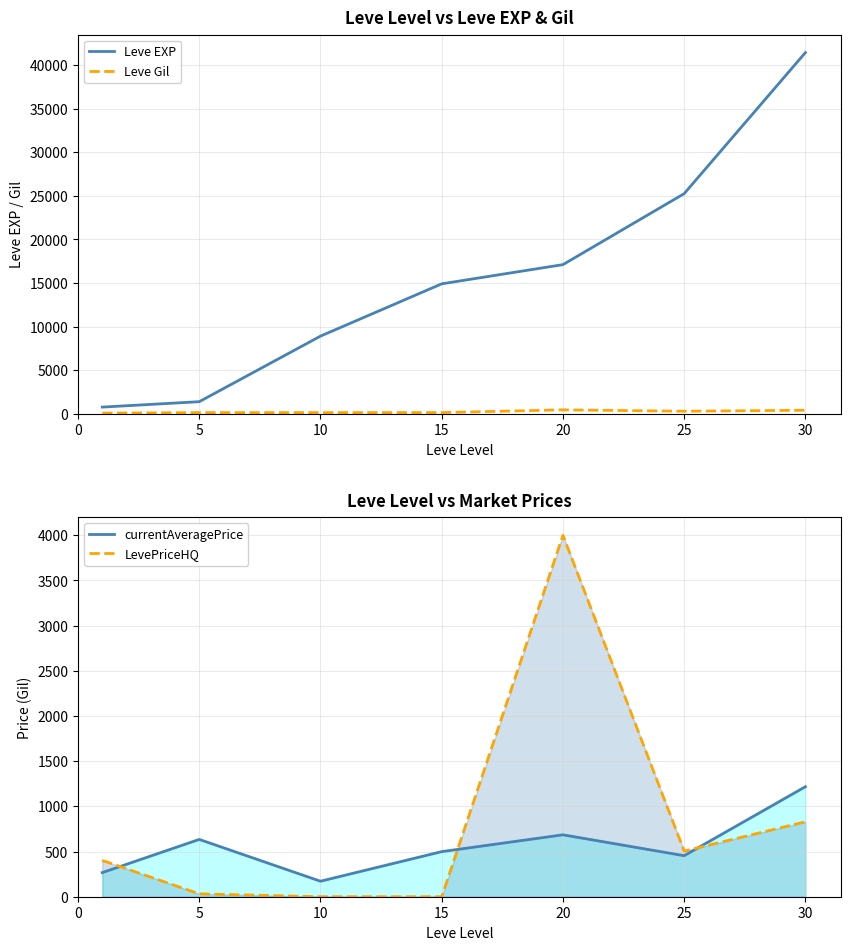

True or false: LevePriceHQ and Leve EXP intersect in this chart.

False